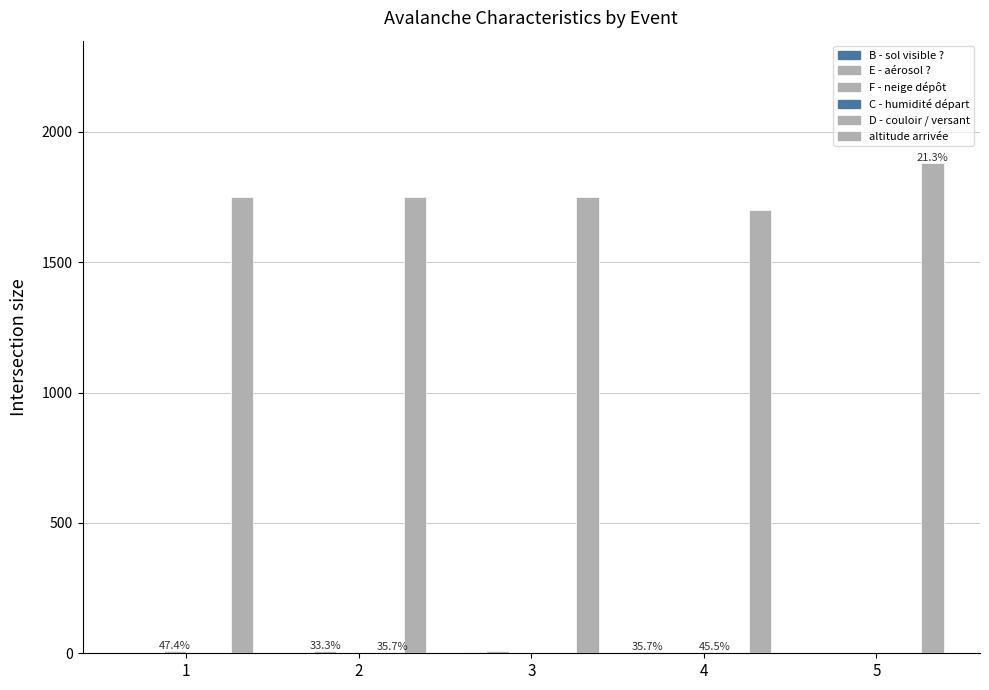

What is the approximate value of F - neige dépôt at 5?

2